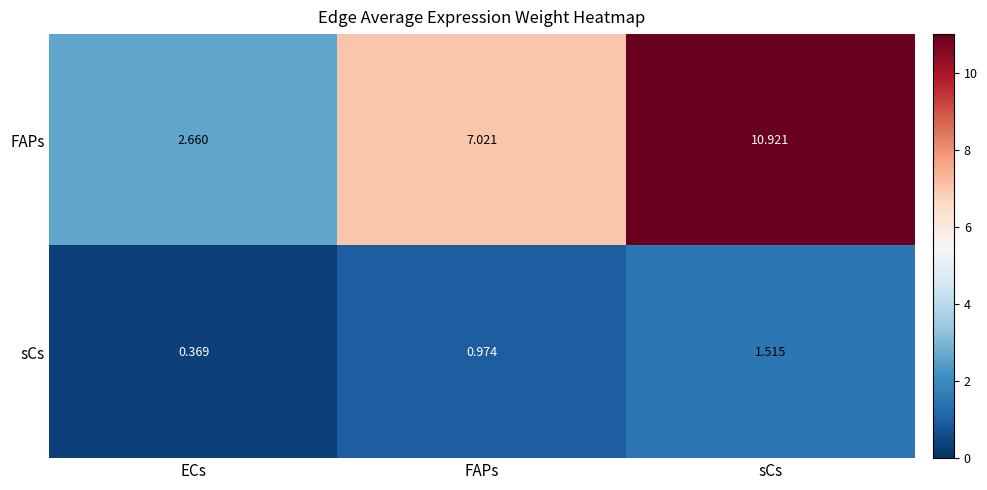

Which label corresponds to the smallest value in the chart?

ECs